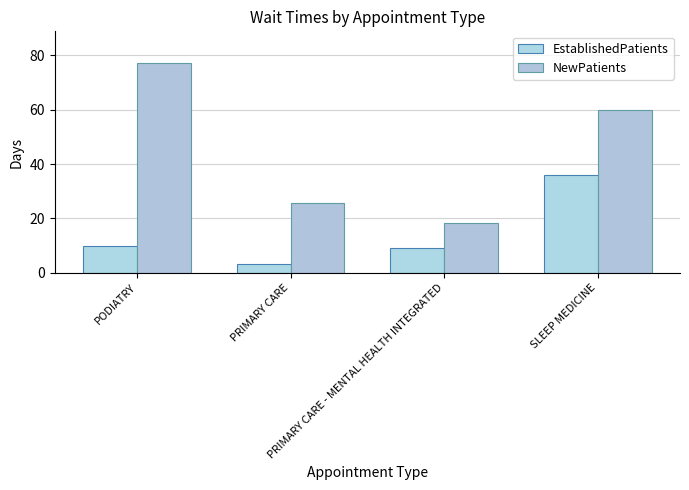

How many groups of bars are there?

4